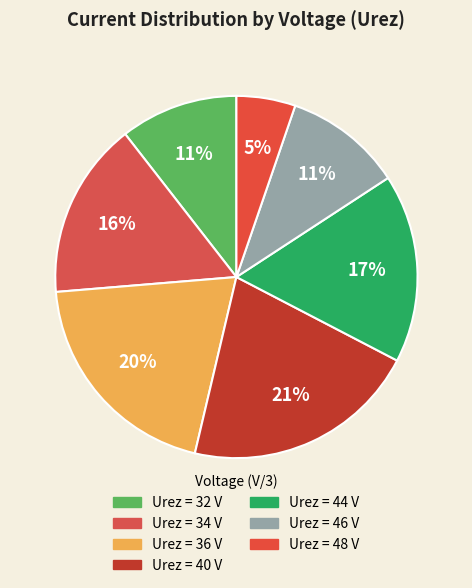

Which category has the smallest portion of the pie?

48